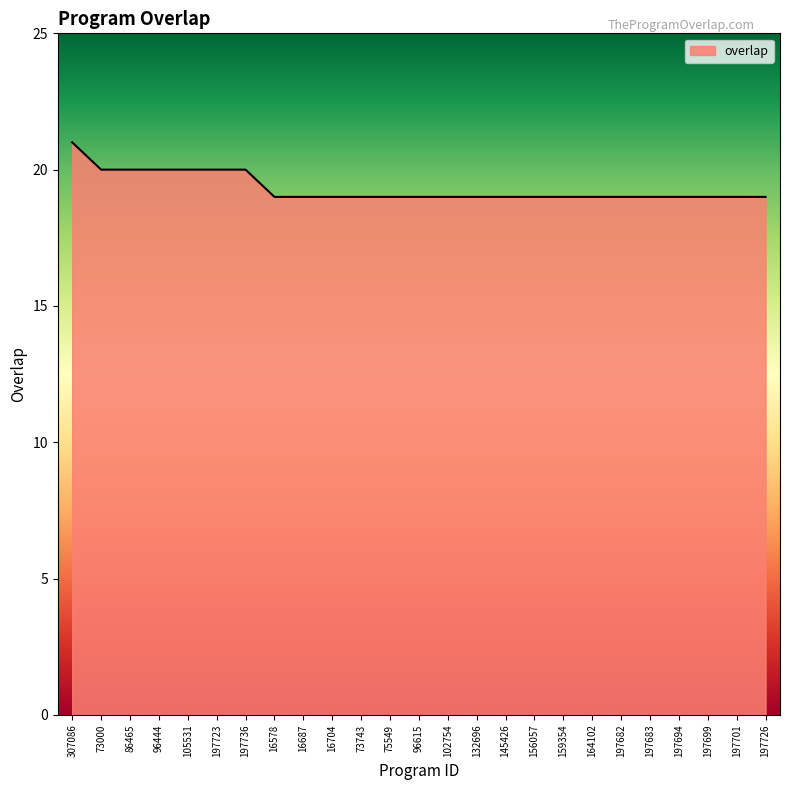

Which category has the highest value across all series?

307086